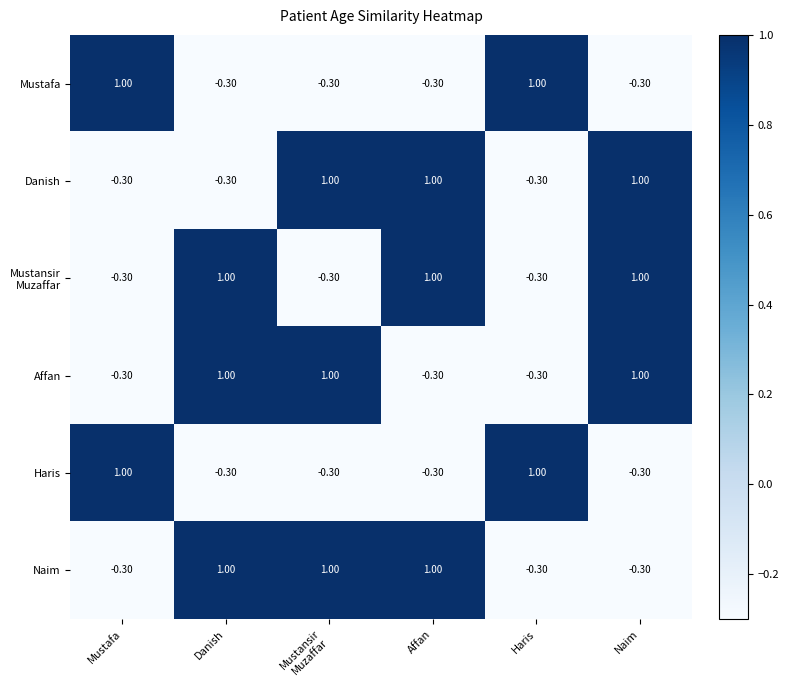

At which label does Mustafa first exceed 0?

Mustafa